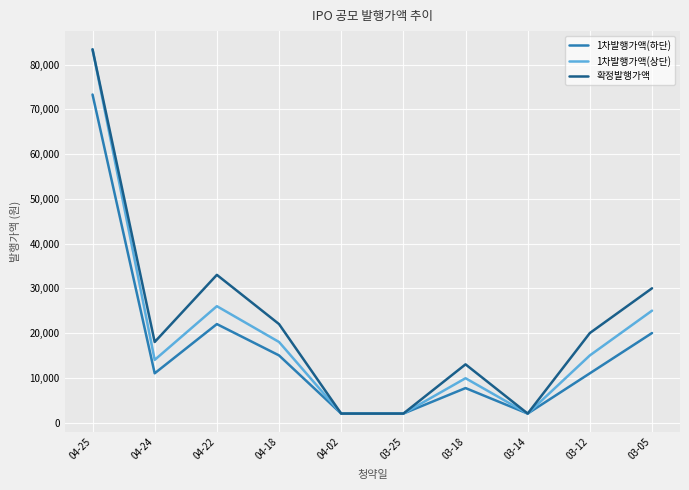

Is it true that 1차발행가액(상단) equals 5012 at 04-24?

False